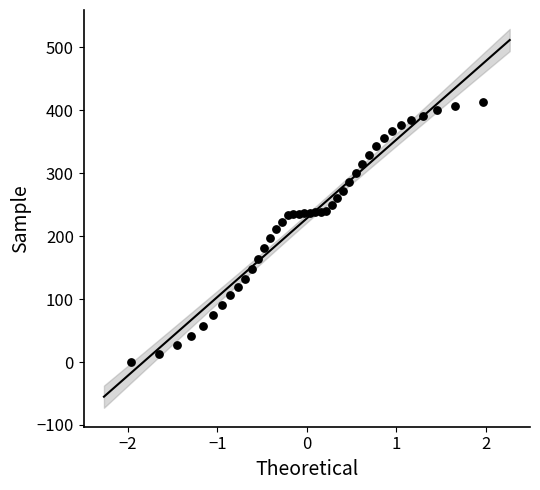

What is the range of Y values (max minus min)?

413.8